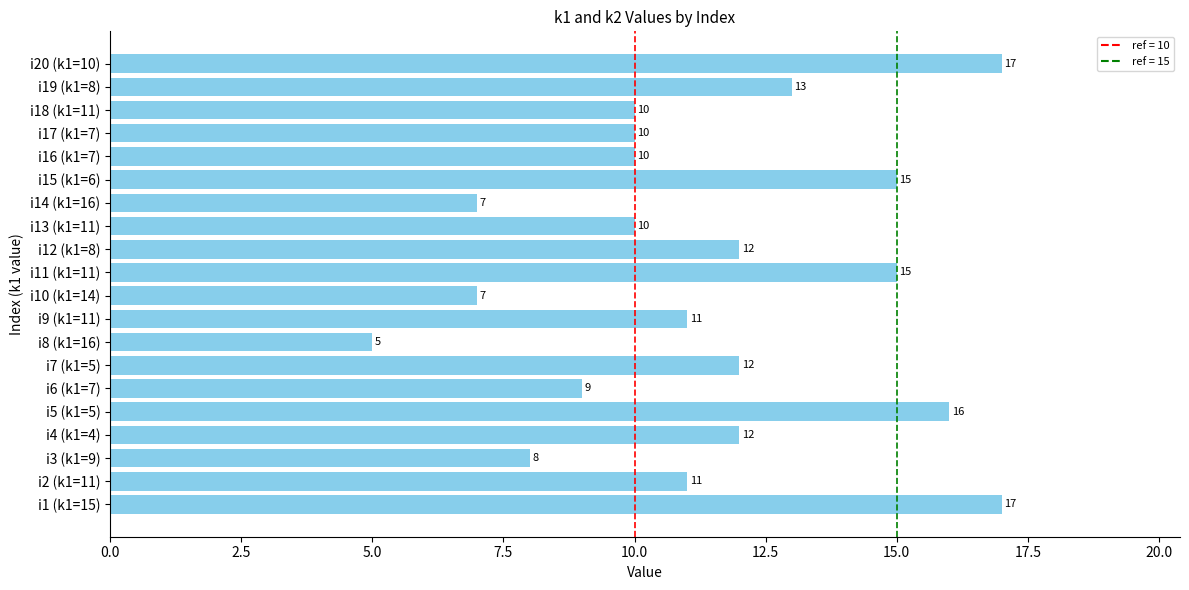

What is the difference between the second highest and second lowest values?

10